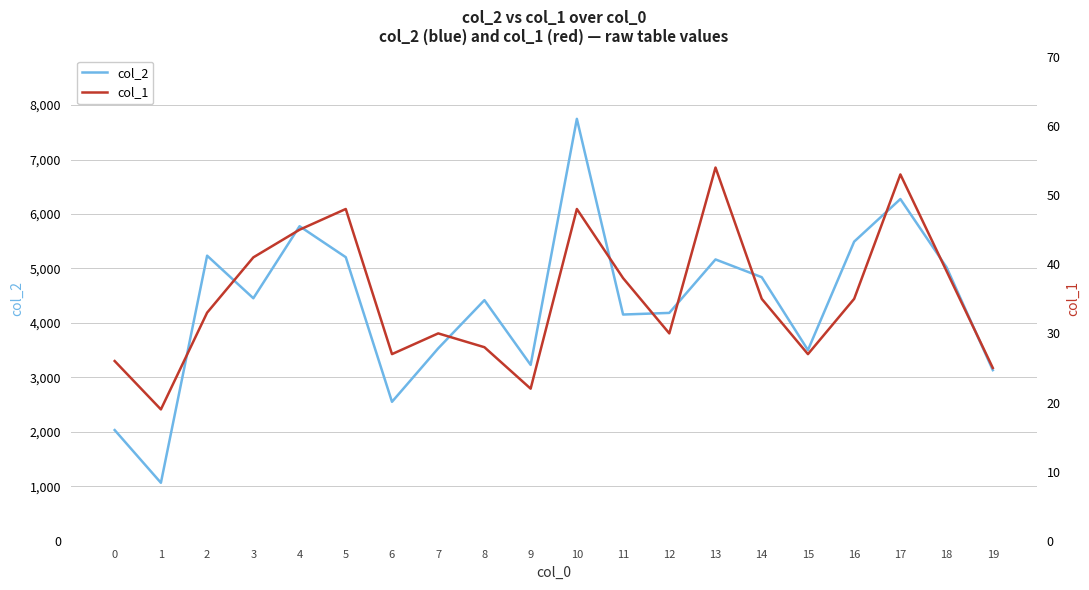

At how many categories does at least one series exceed 5110?

7